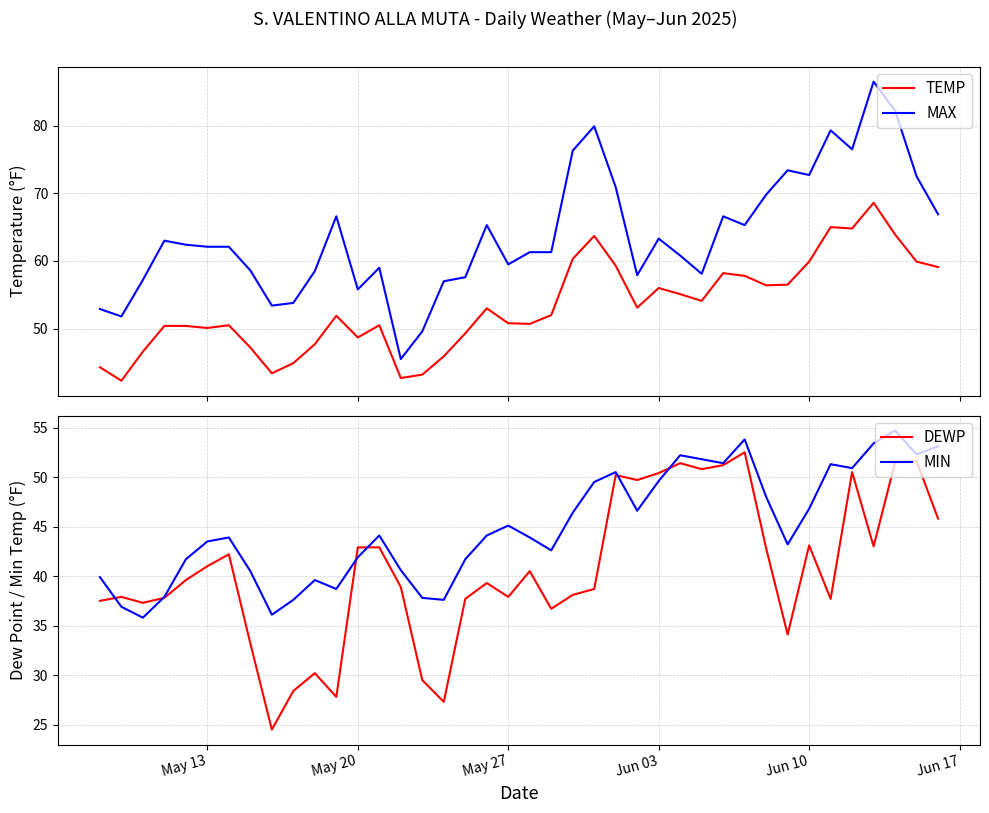

Reading left to right, transcribe all the data shown in this chart.

TEMP: 44.3	42.3	46.6	50.4	50.4	50.1	50.5	47.2	43.4	44.9	47.7	51.9	48.7	50.5	42.7	43.2	45.9	49.3	53.0	50.8	50.7	52.0	60.3	63.7	59.3	53.1	56.0	55.1	54.1	58.2	57.8	56.4	56.5	59.9	65.0	64.8	68.6	63.9	59.9	59.1
MAX: 52.9	51.8	57.2	63.0	62.4	62.1	62.1	58.6	53.4	53.8	58.5	66.6	55.8	59.0	45.5	49.6	57.0	57.6	65.3	59.5	61.3	61.3	76.3	79.9	70.9	57.9	63.3	60.8	58.1	66.6	65.3	69.8	73.4	72.7	79.3	76.5	86.5	82.2	72.5	66.9
DEWP: 37.5	37.9	37.3	37.8	39.6	41.0	42.2	33.2	24.5	28.4	30.2	27.8	42.9	42.9	38.9	29.5	27.3	37.7	39.3	37.9	40.5	36.7	38.1	38.7	50.2	49.7	50.4	51.4	50.8	51.2	52.5	42.8	34.1	43.1	37.7	50.5	43.0	51.5	51.6	45.8
MIN: 39.9	36.9	35.8	37.9	41.7	43.5	43.9	40.5	36.1	37.6	39.6	38.7	41.9	44.1	40.6	37.8	37.6	41.7	44.1	45.1	43.9	42.6	46.4	49.5	50.5	46.6	49.6	52.2	51.8	51.4	53.8	48.0	43.2	46.8	51.3	50.9	53.4	54.7	52.3	53.1